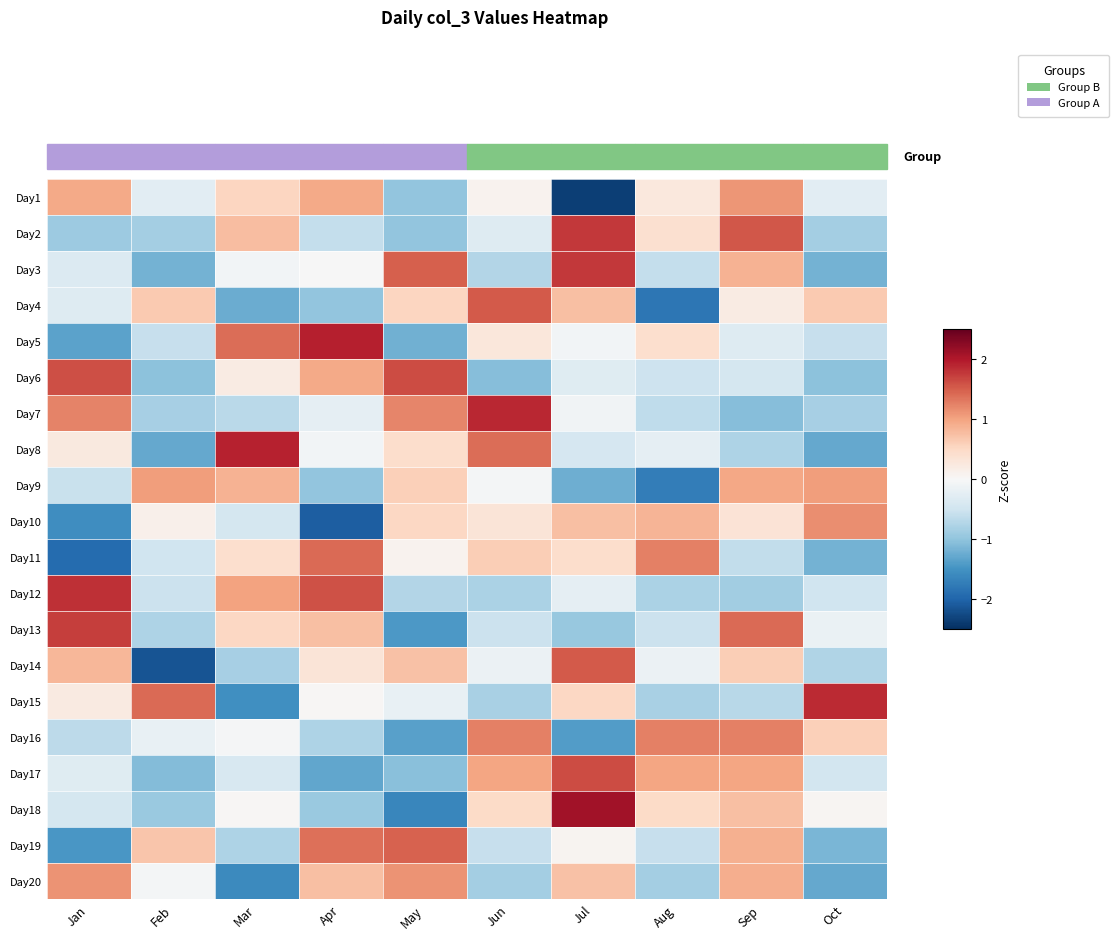

At which category does the chart reach its peak across all series?

Jul